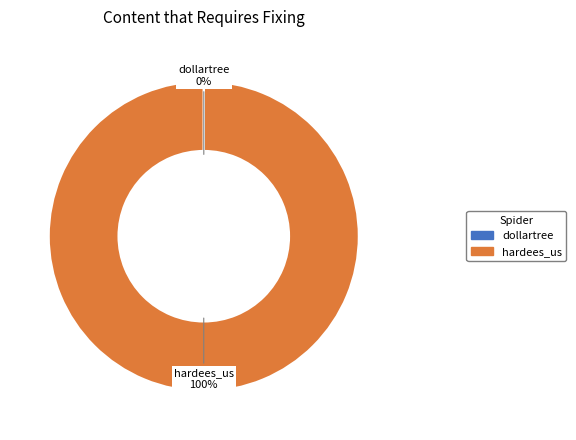

Is there a majority slice in this chart?

Yes